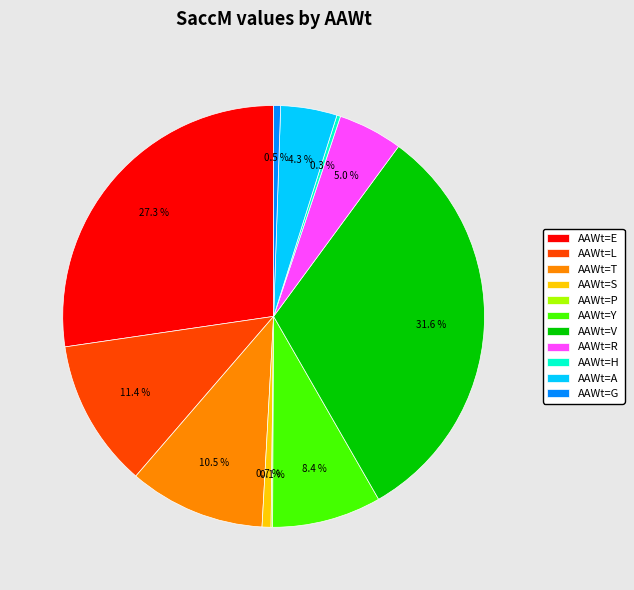

Which slice is the largest?

AAWt=V